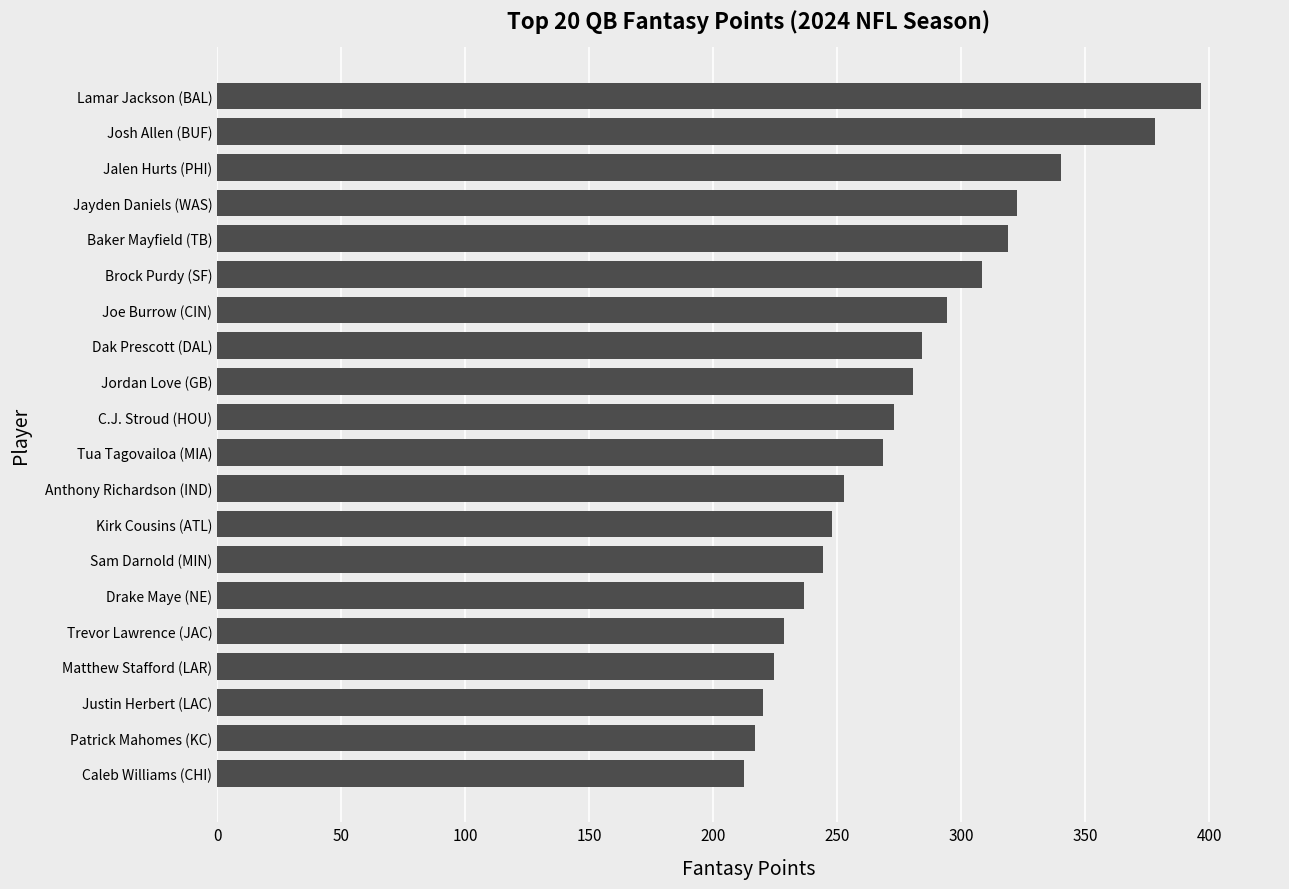

What is the difference between the maximum and minimum values?

184.4